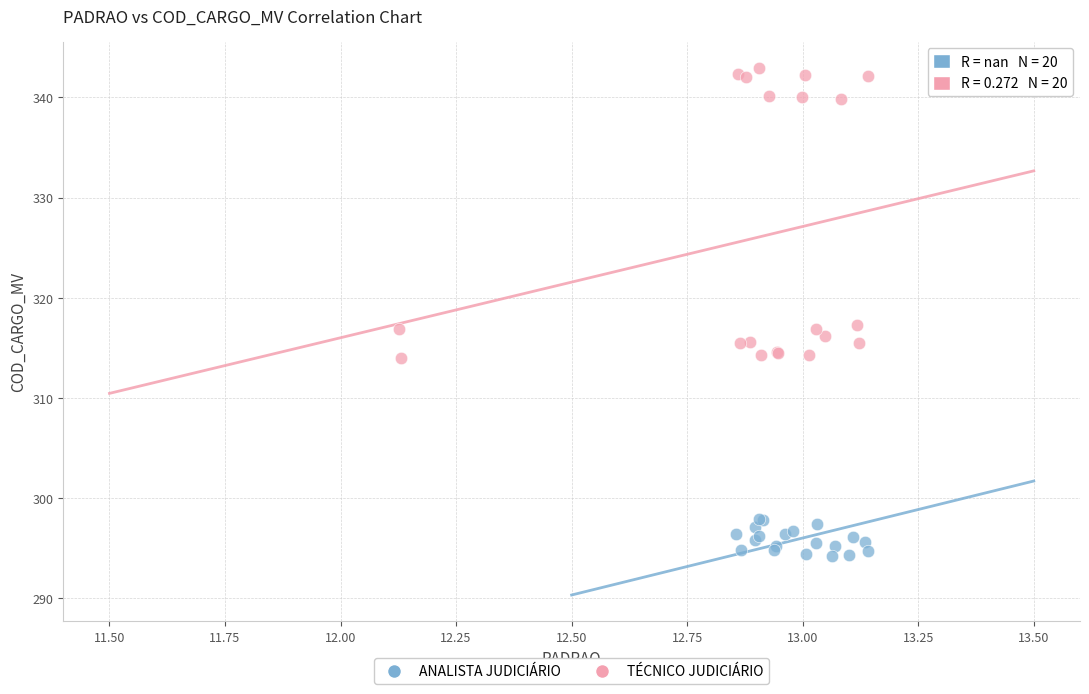

What are all the series names shown in the legend?

ANALISTA JUDICIÁRIO, TÉCNICO JUDICIÁRIO